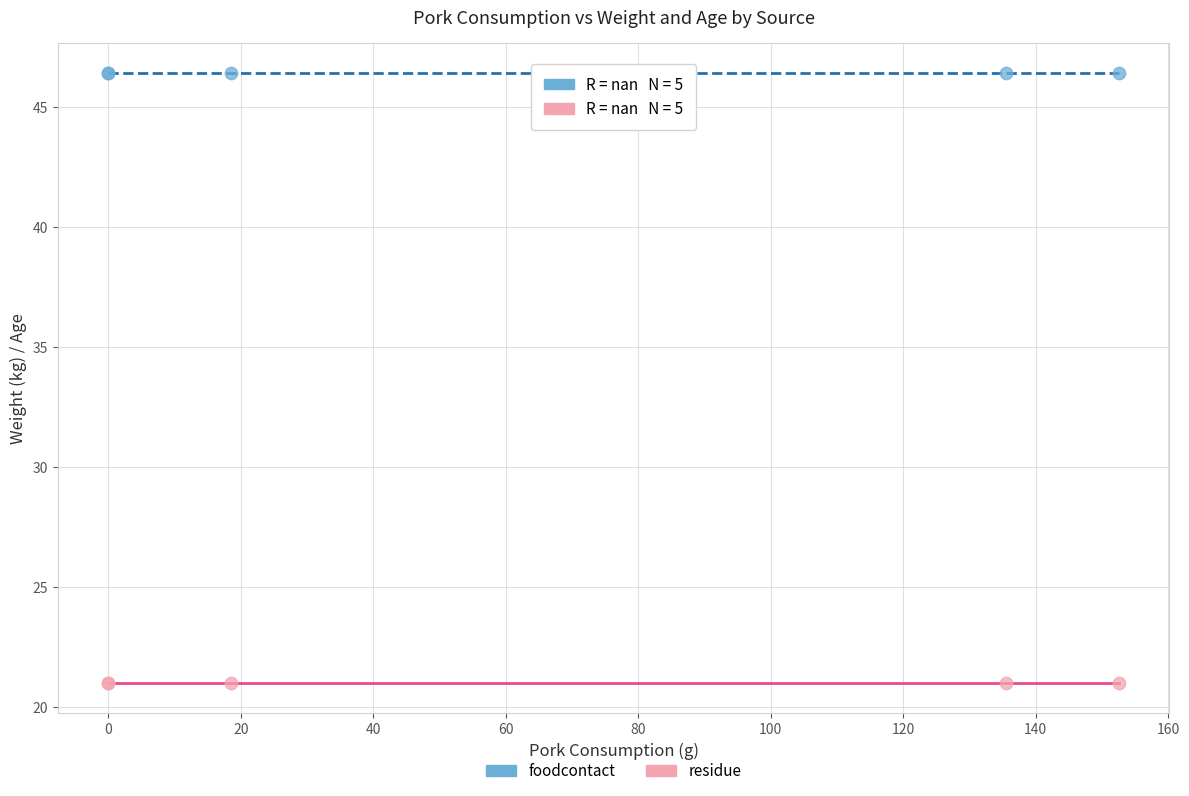

Which series reaches the minimum Y coordinate?

residue